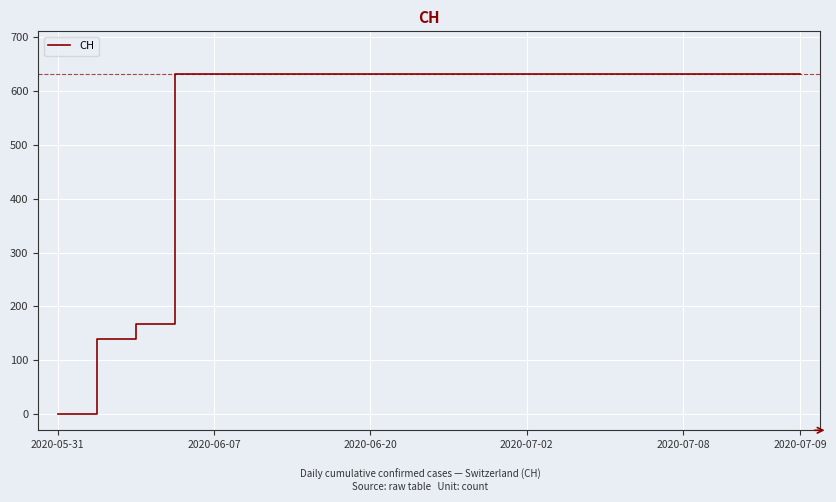

What is the greatest value displayed?

631